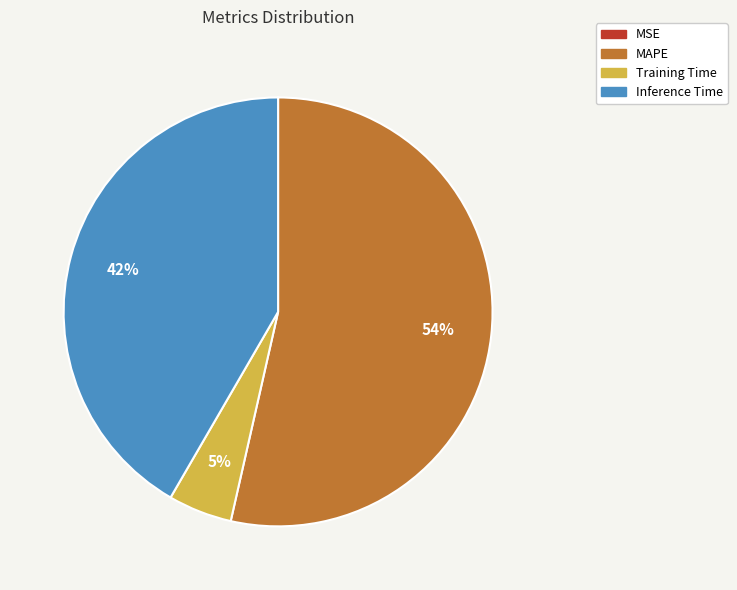

The MAPE slice represents 54% of the pie. True or false?

True